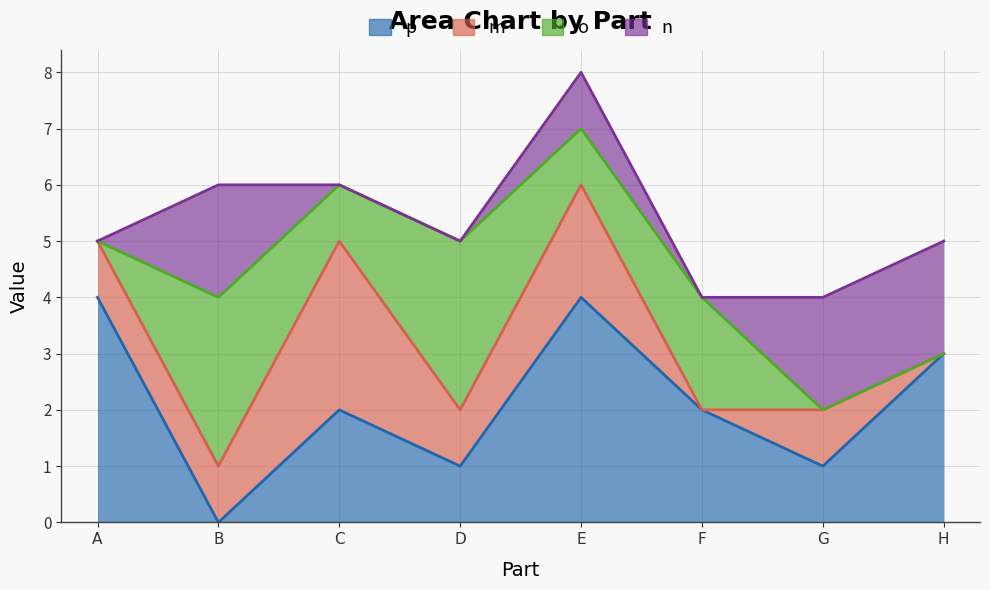

At which label does o reach its minimum?

A